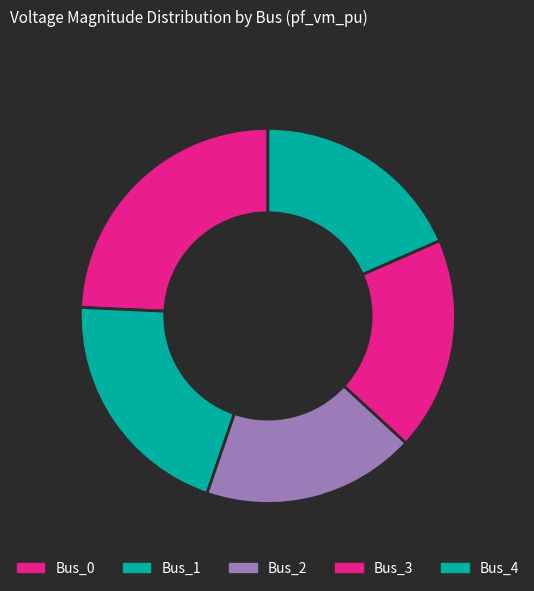

Does Bus_1 account for over 50% of the chart?

No